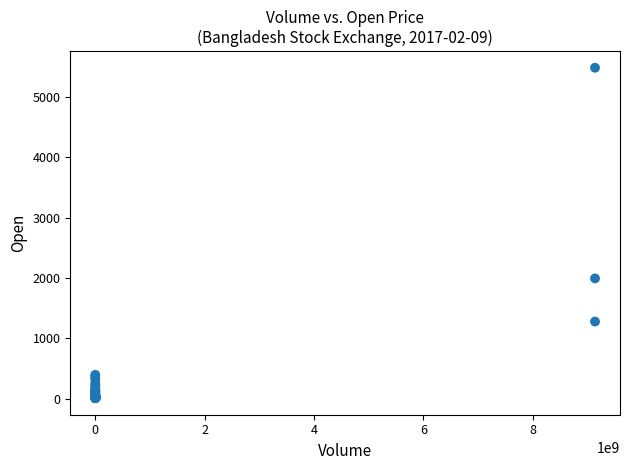

What Y value in the scatter plot is closest to 2747?

1993.9